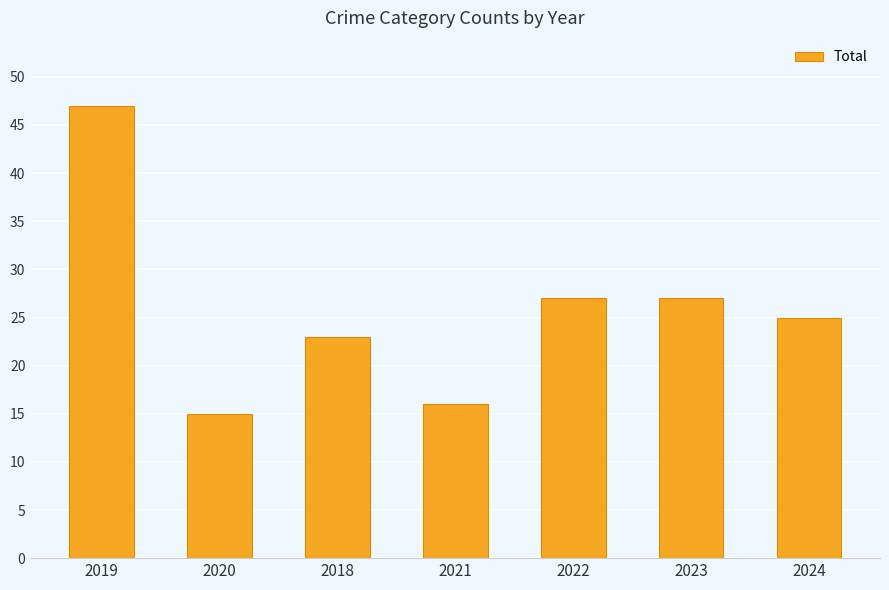

Which category has the highest value across all series?

2019